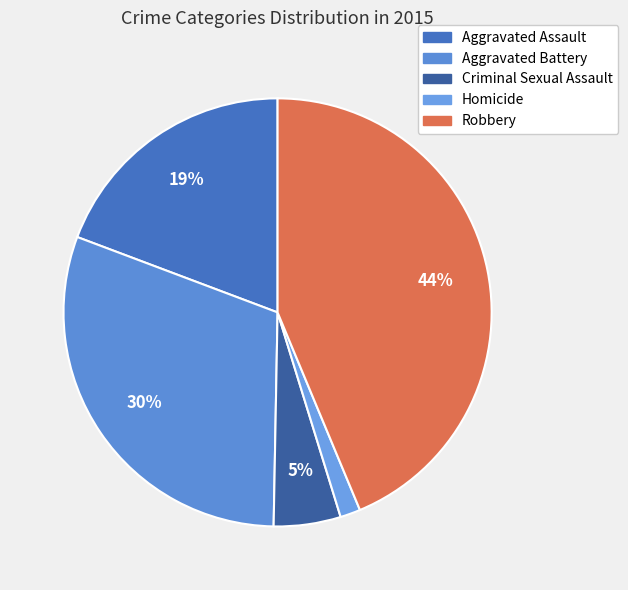

Which has a higher value, Homicide or Criminal Sexual Assault?

Criminal Sexual Assault